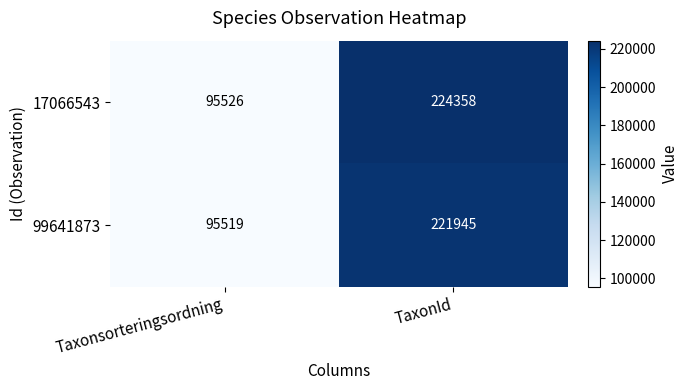

At TaxonId, list the series in order from largest to smallest.

17066543, 99641873